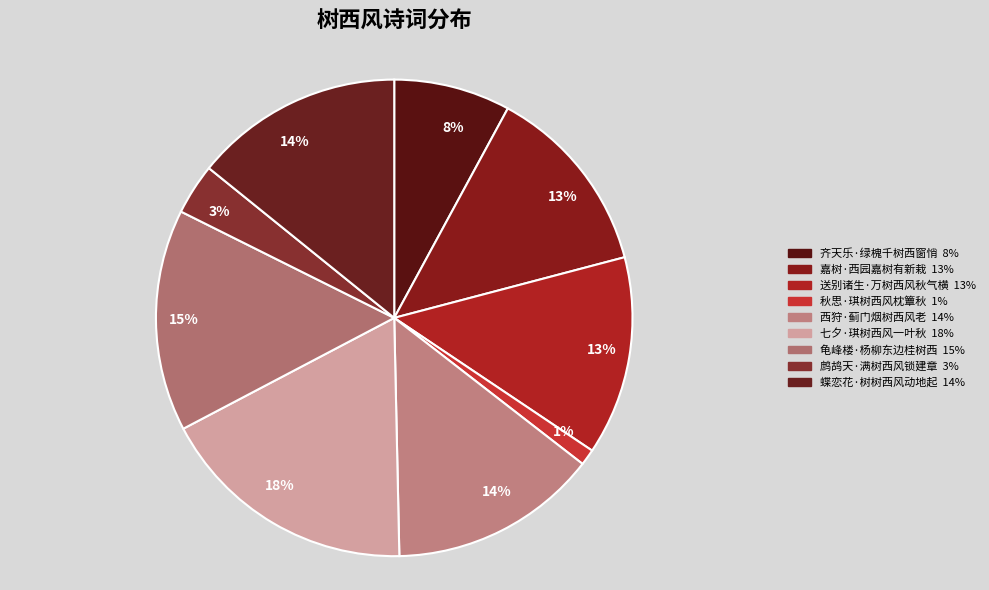

Which slice is the largest?

七夕·琪树西风一叶秋